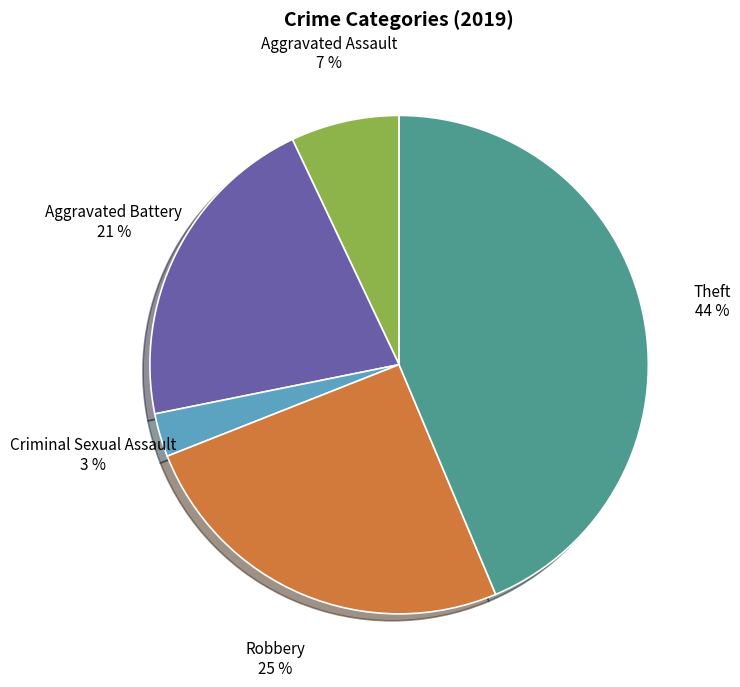

To the nearest percent, what is the difference between the Theft and Aggravated Battery slice percentages?

23%